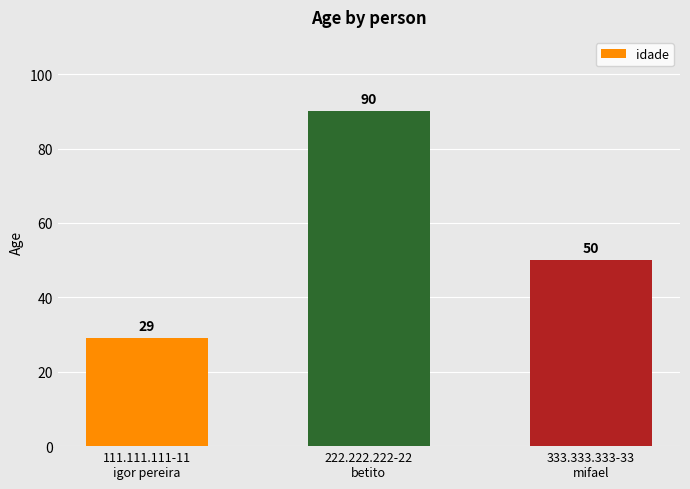

List the labels in order of value, largest first.

222.222.222-22
betito, 333.333.333-33
mifael, 111.111.111-11
igor pereira